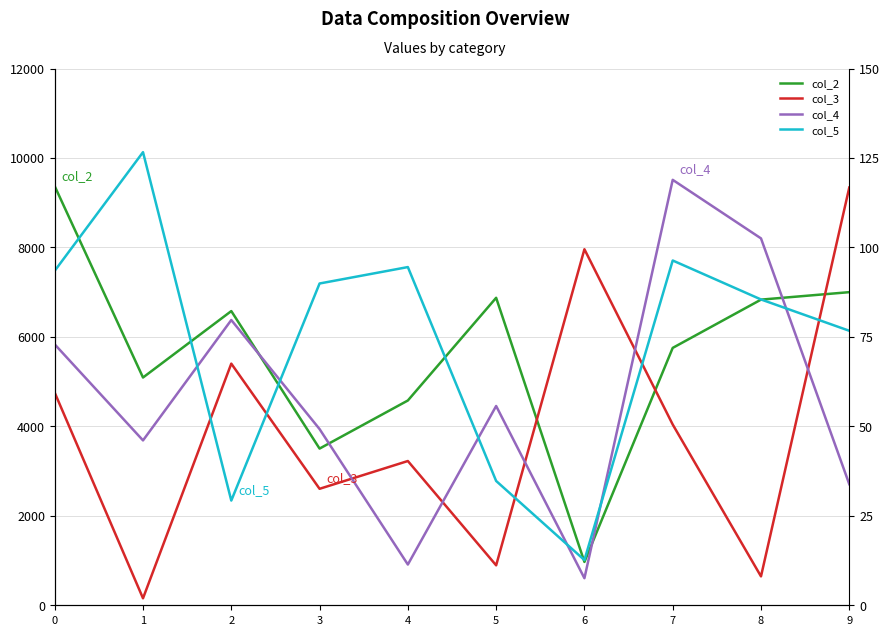

In col_4, how many points are higher than both neighbors (excluding endpoints)?

3